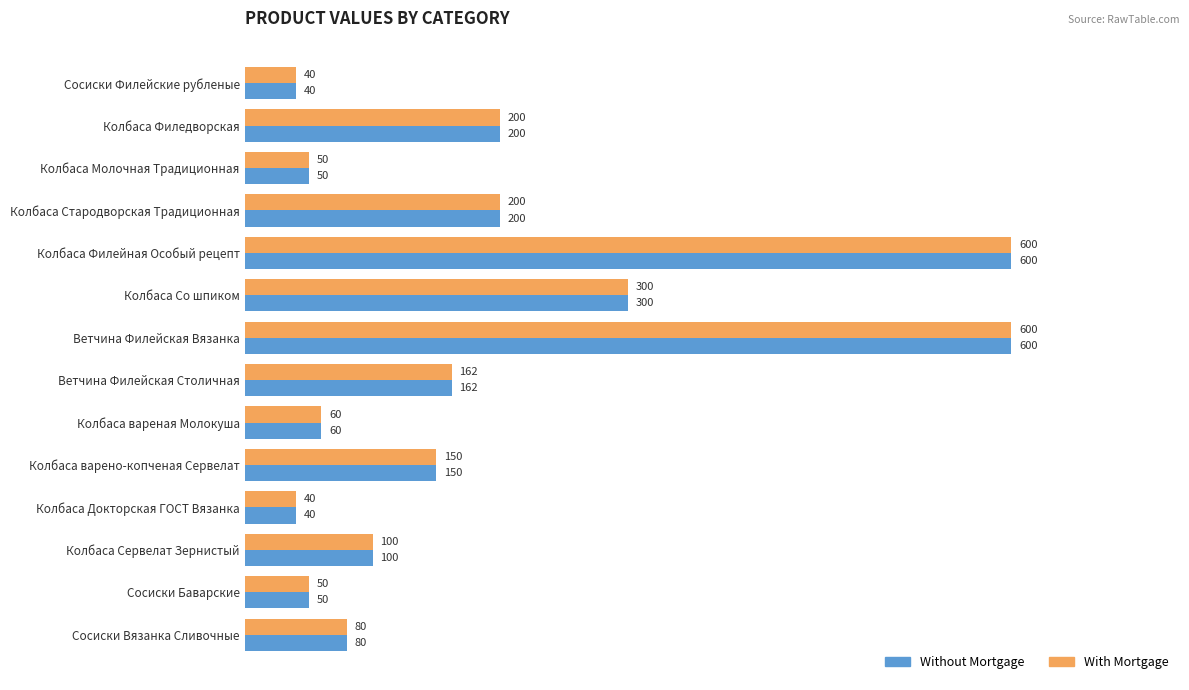

What is the minimum value for With Mortgage?

40